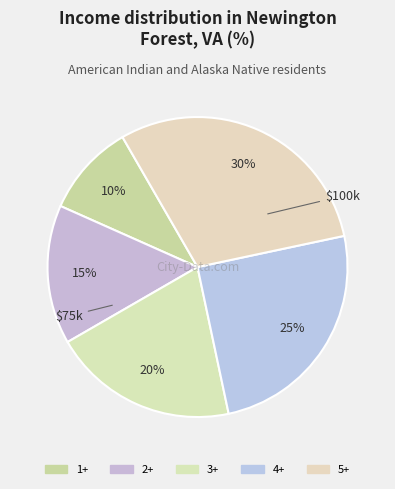

To the nearest percent, what is the combined percentage of 1+ and 2+?

25%